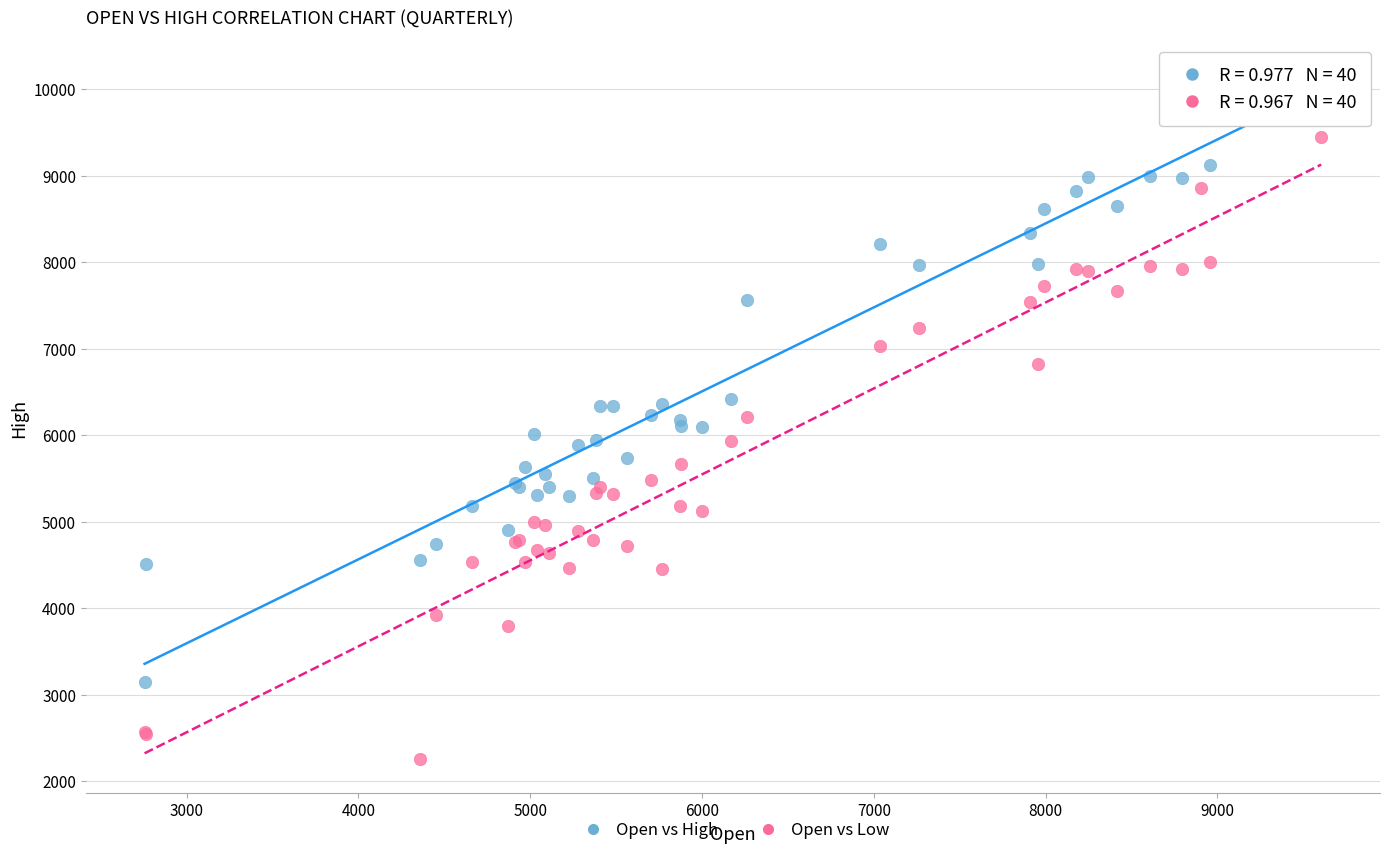

What are all the series names shown in the legend?

Open vs High, Open vs Low